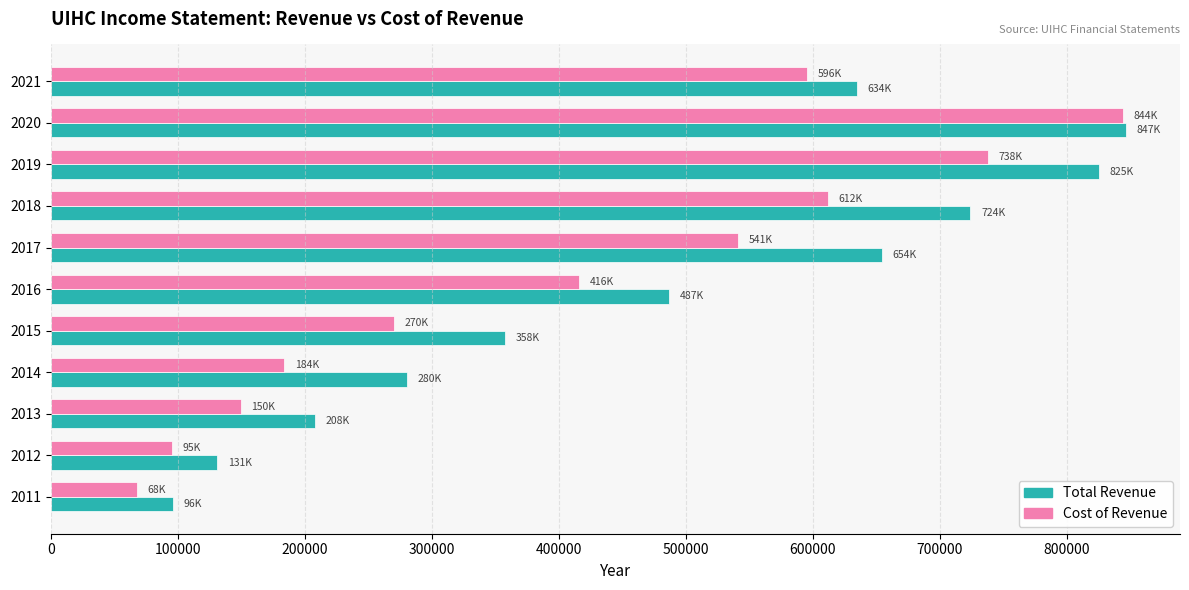

Between 2012 and 2021, which series saw the biggest shift?

Total Revenue